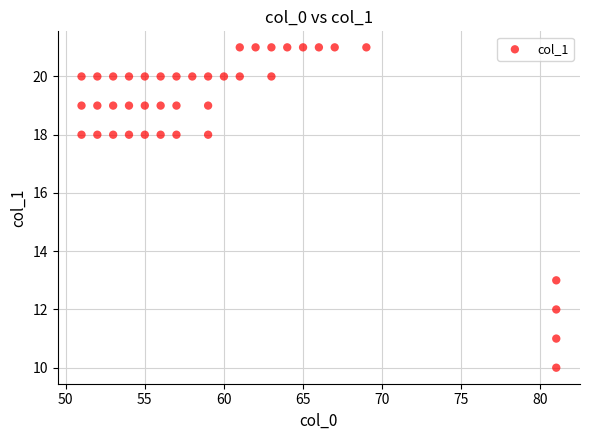

What is the range of Y values (max minus min)?

11